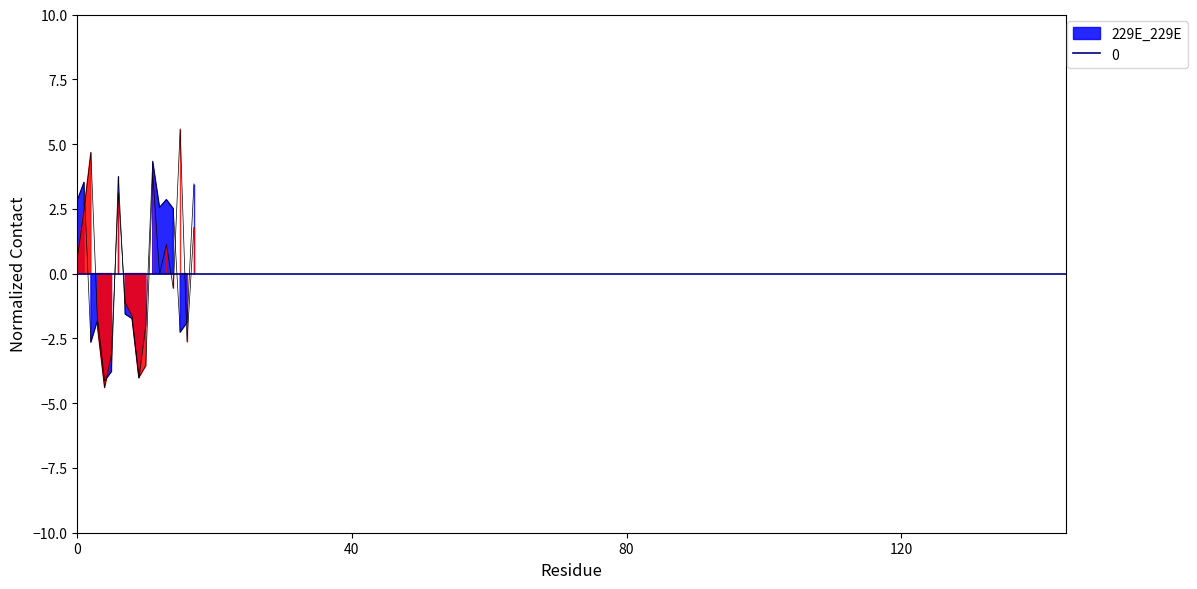

In dbh, how many points are lower than both neighbors (excluding endpoints)?

5